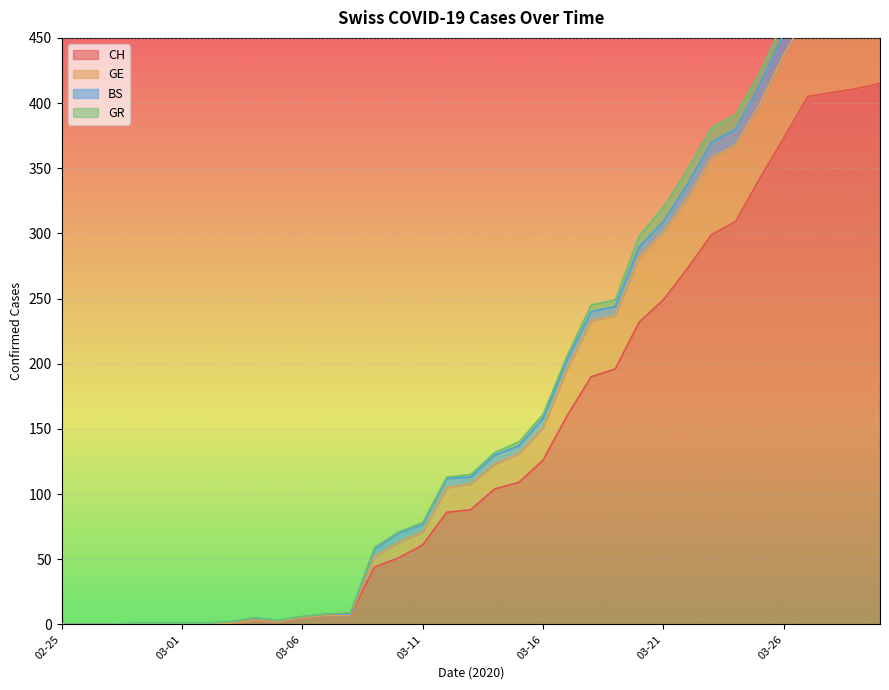

At how many categories does at least one series exceed 56?

22